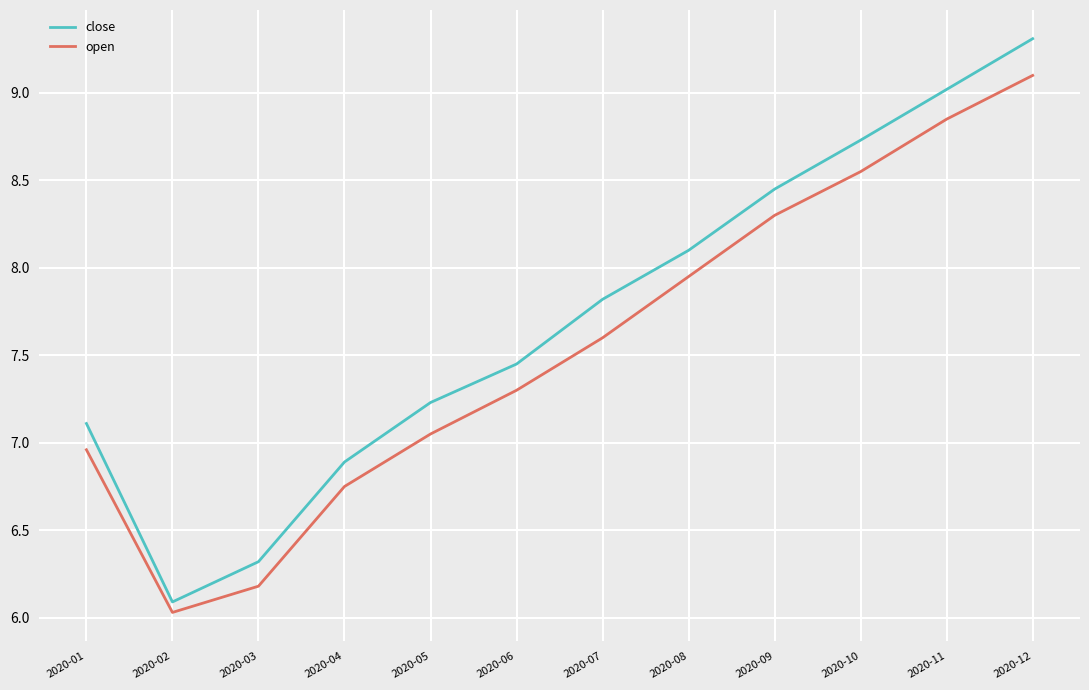

What is the approximate value of open at 2020-07?

7.6